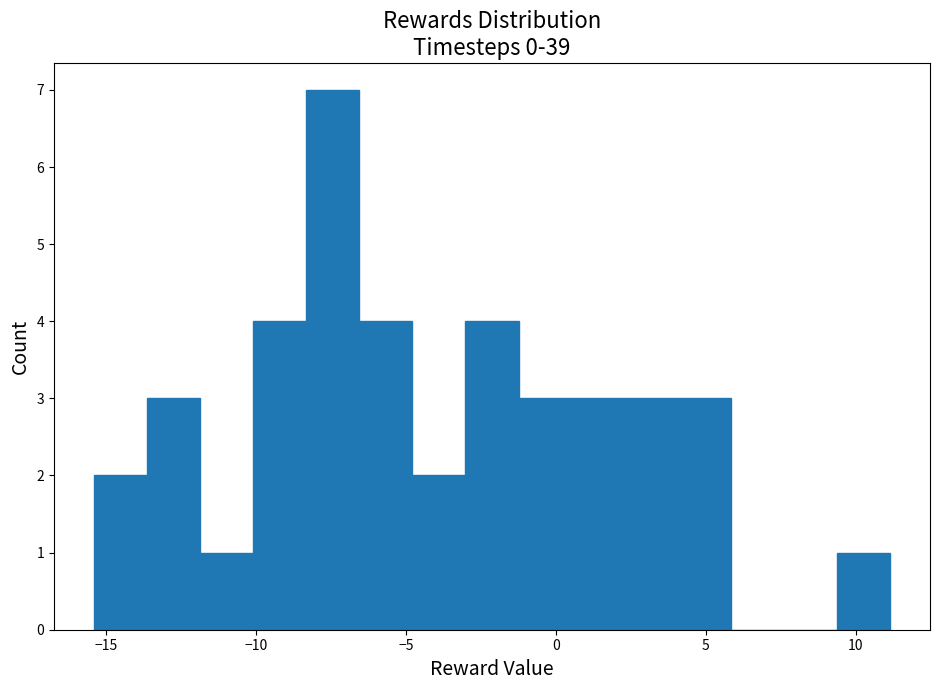

Around what value on the x-axis is the tallest bar? Give the approximate position of its centre, as read against the axis.

-7.5